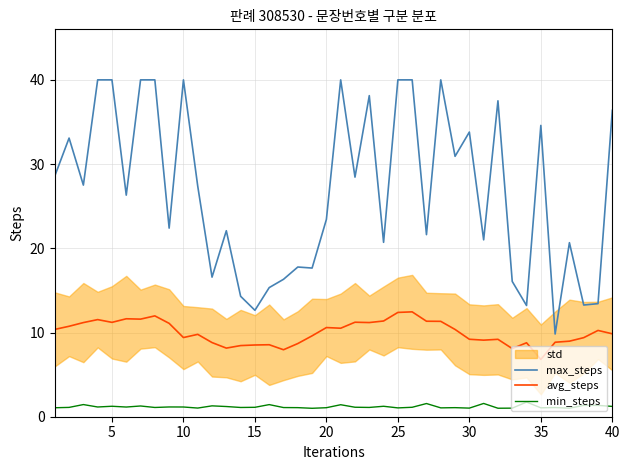

Where is max_steps nearest to the value 24?

20